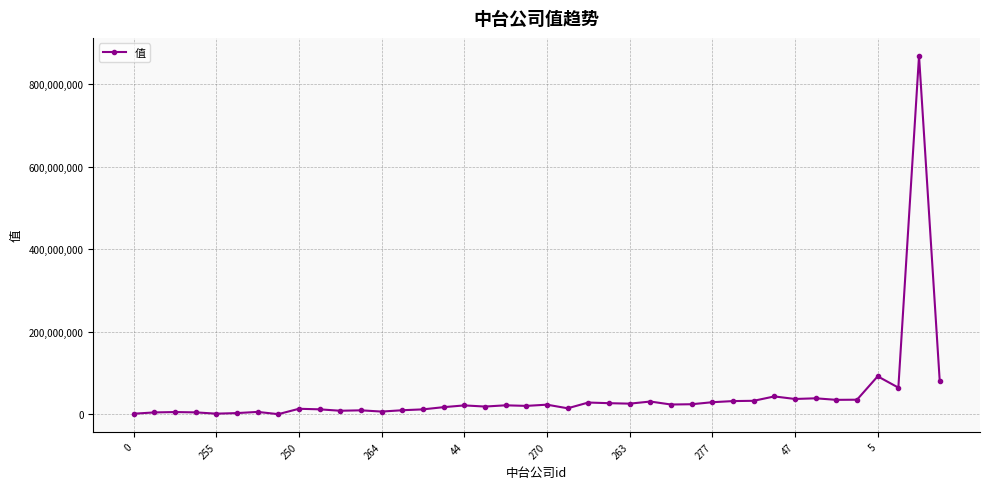

How many distinct data groups are displayed?

1